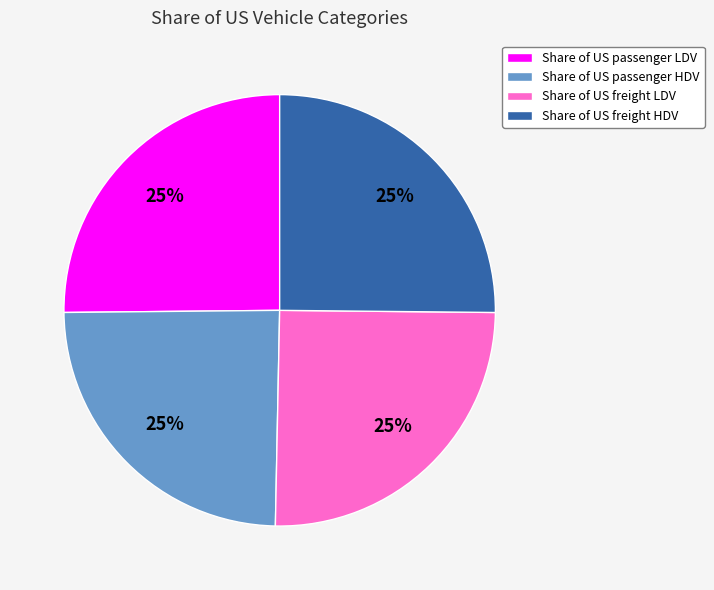

What percentage is the Share of US freight HDV slice, to the nearest percent?

25%